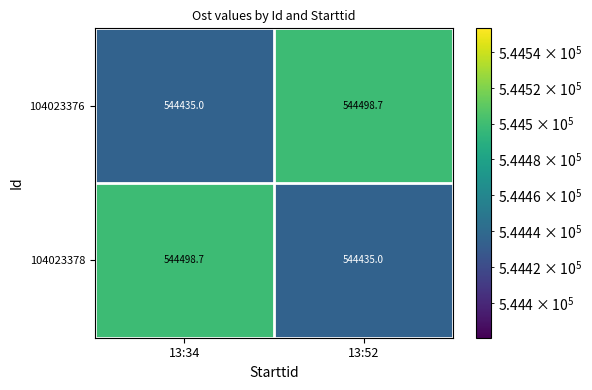

What is the maximum value for 104023376?

544498.7